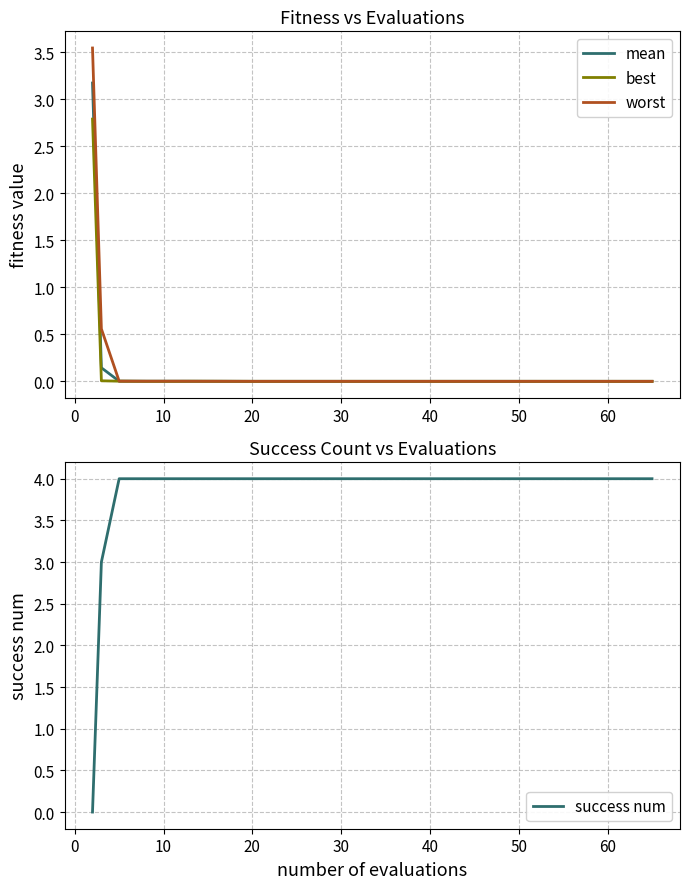

Which series has the largest total across all categories?

success num